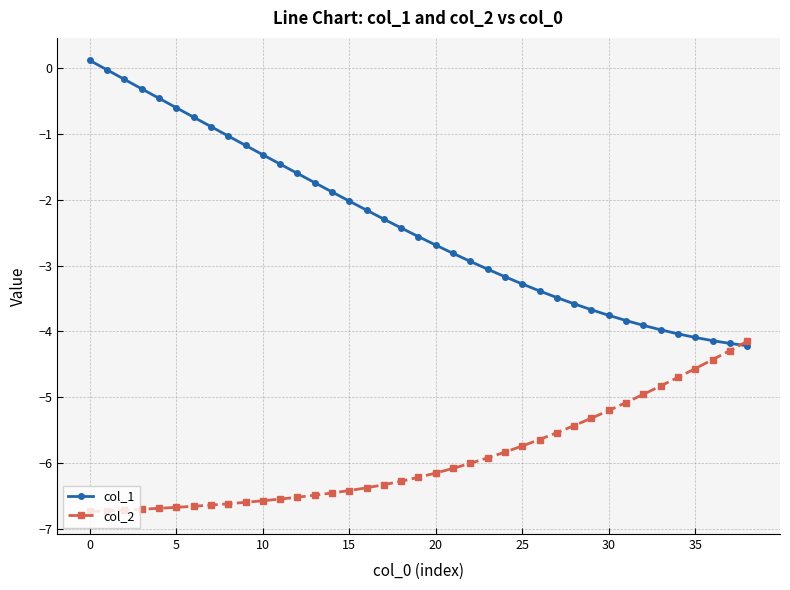

Which series has the largest total across all categories?

col_1